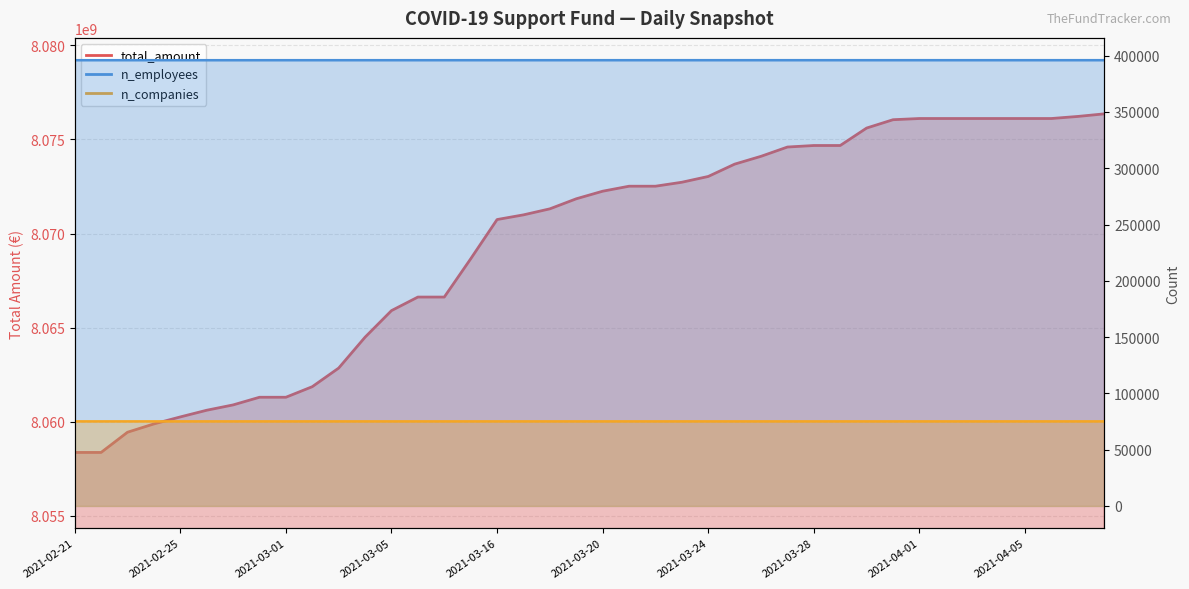

What is the label of the 7th point from the right?

2021-04-02